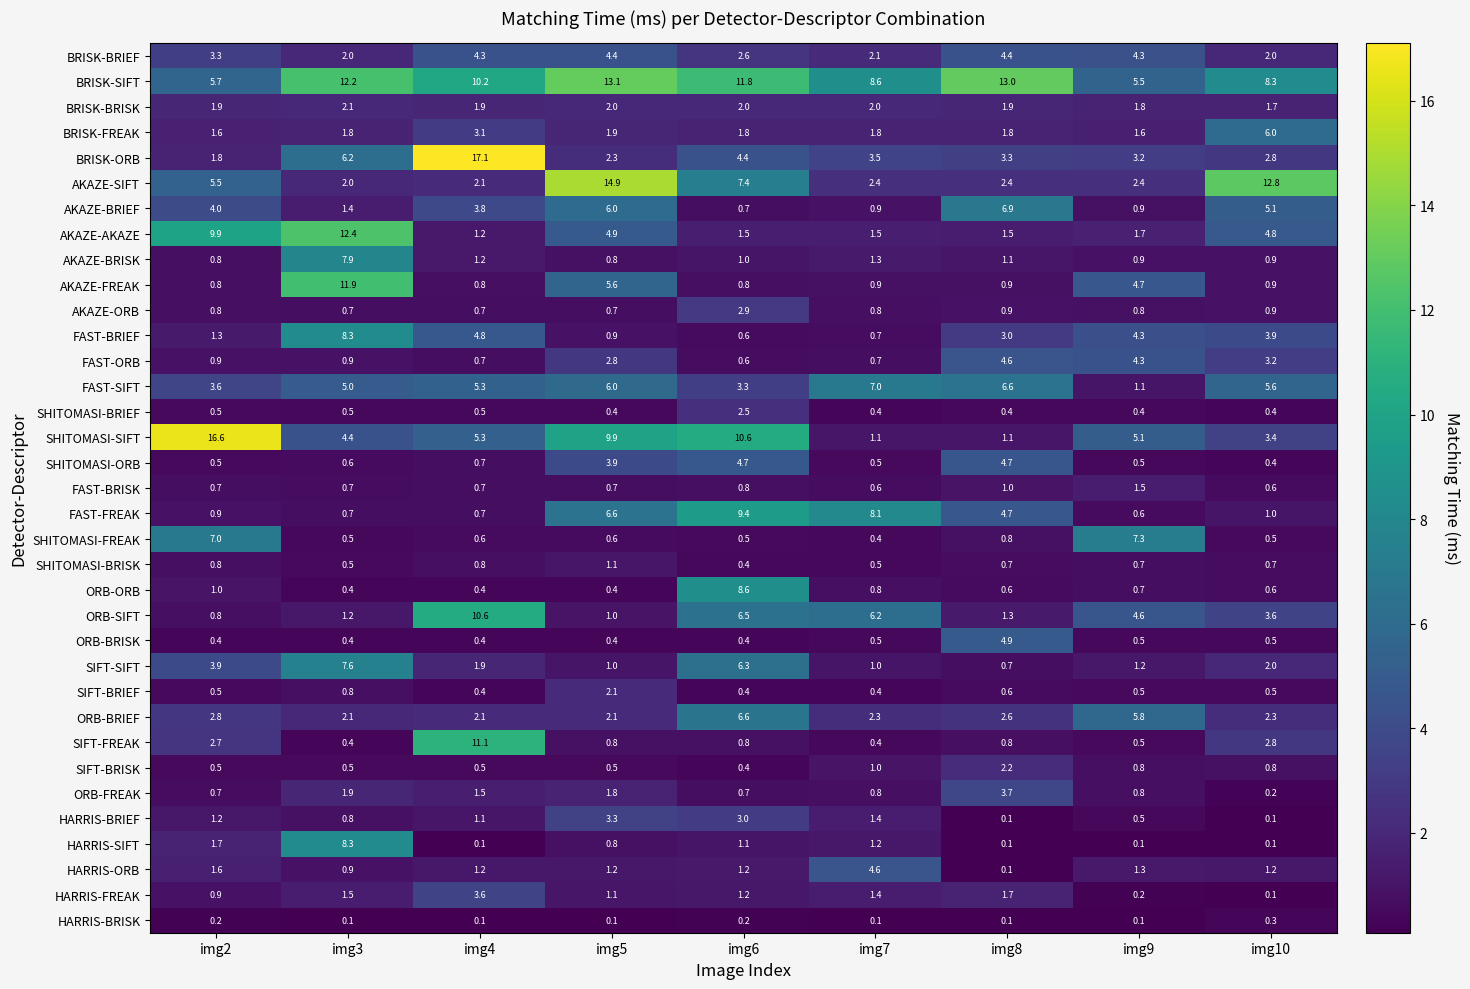

The value of FAST-SIFT at img3 is 7.6. True or false?

False